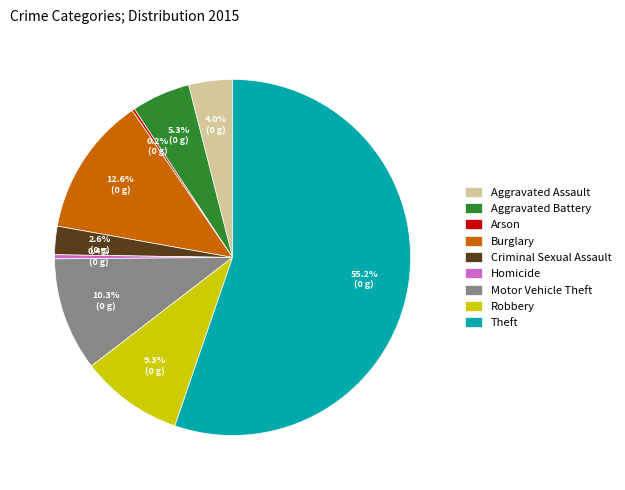

True or false: Burglary accounts for 20% of the total.

False